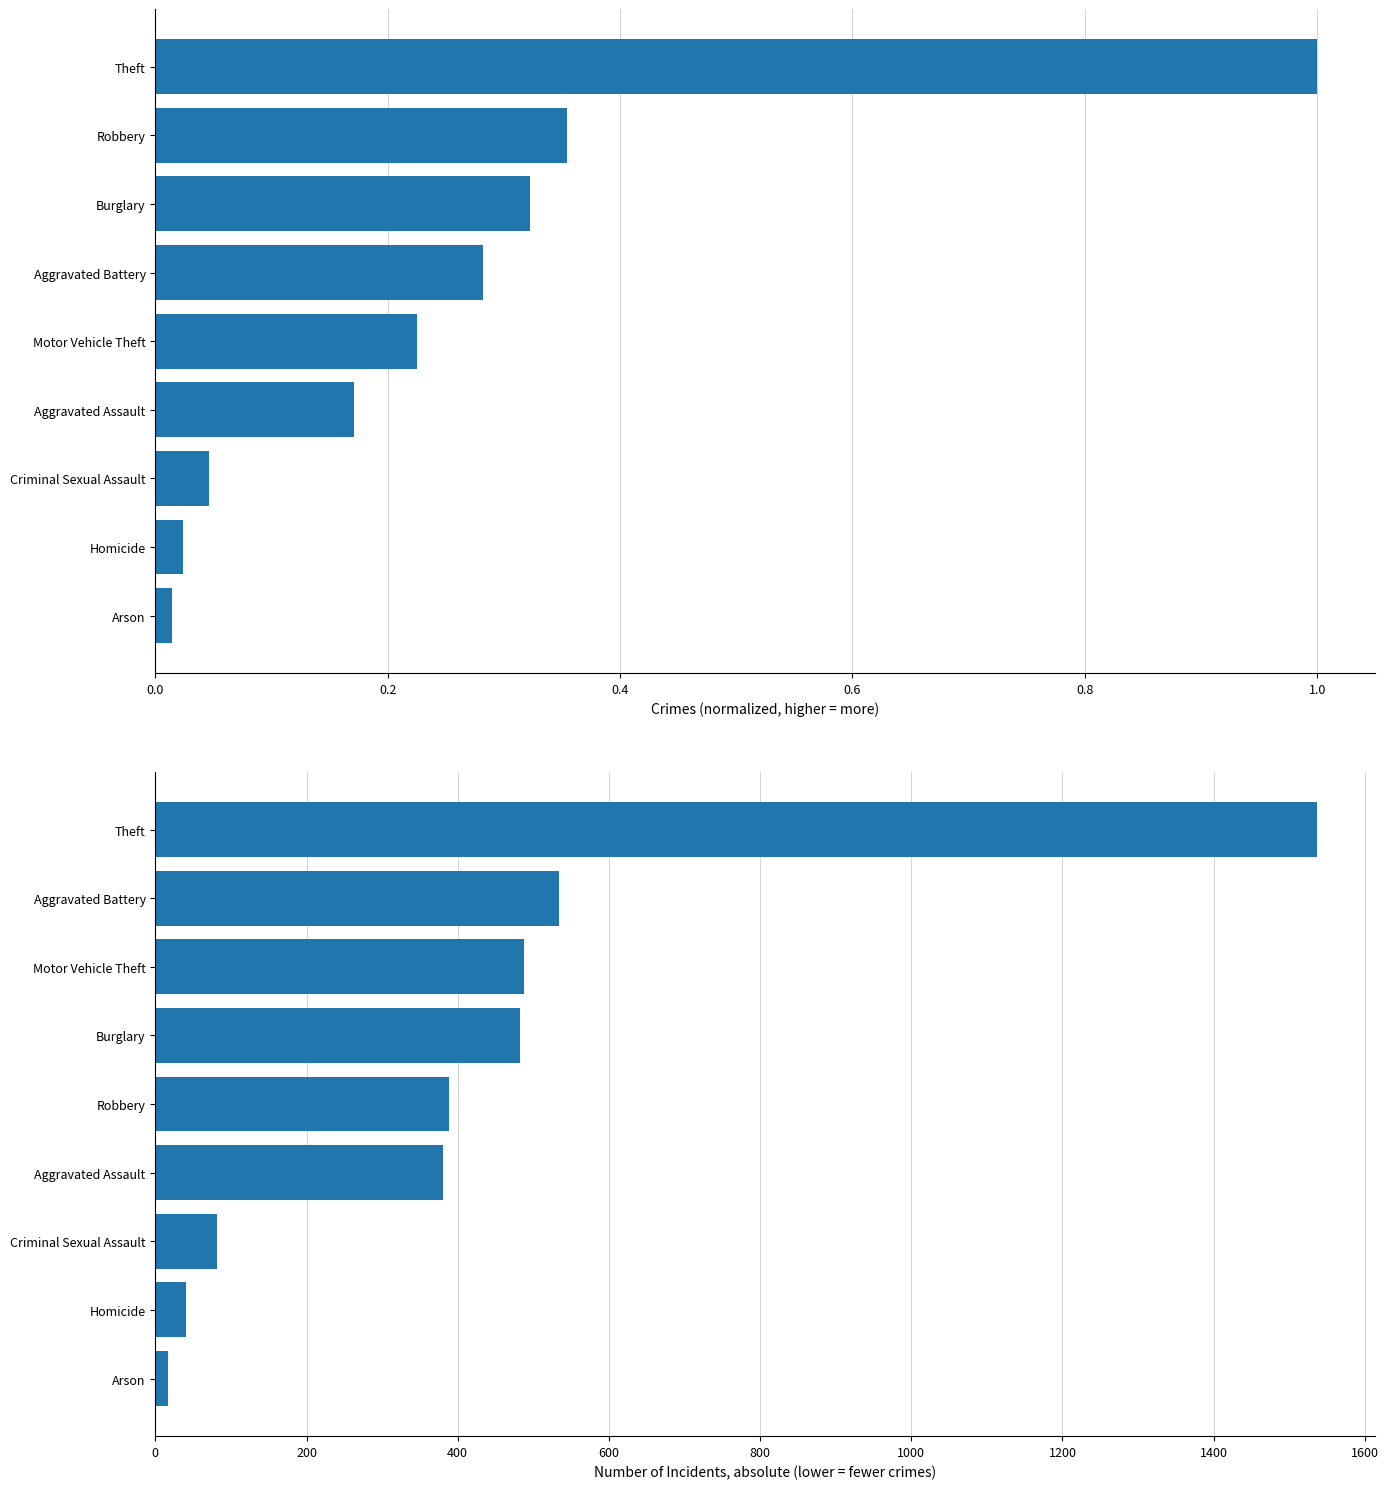

What is the value of the 2018-2020 absolute bar at the 6th from the left?

482.0